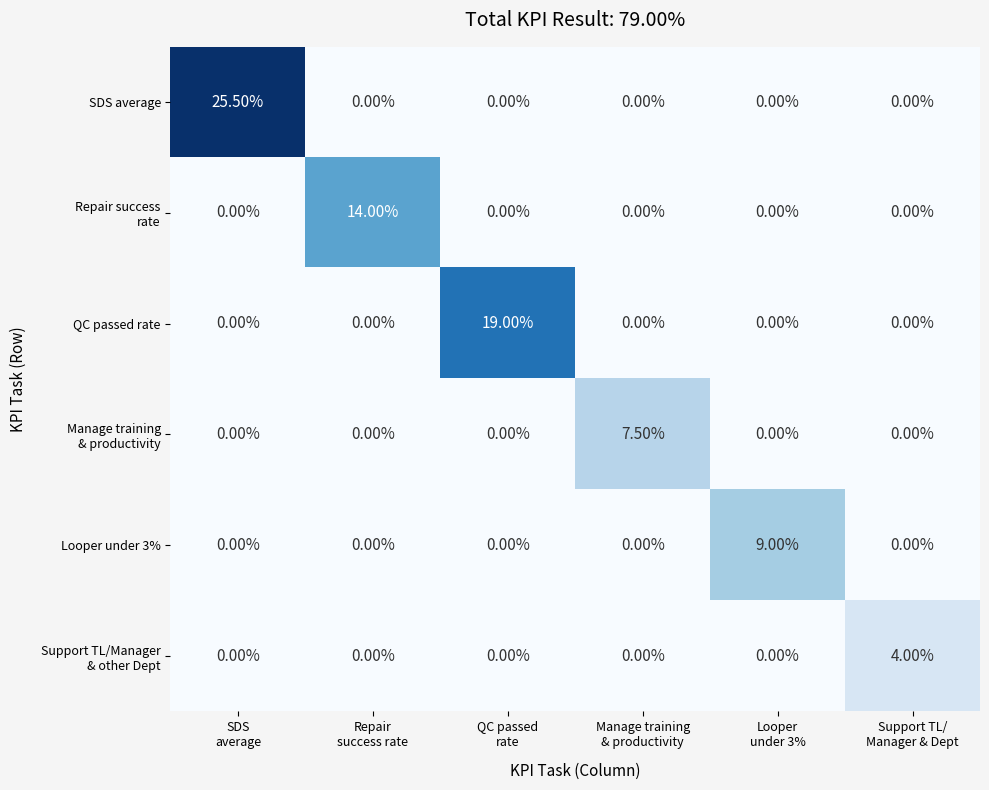

What is the sum of all QC passed rate values?

19.0